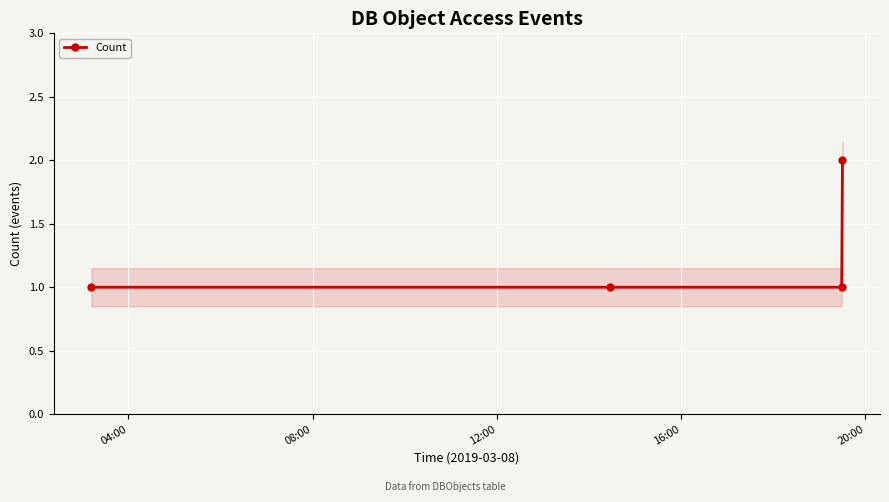

What is the value of the Count point at the 4th from the left?

2